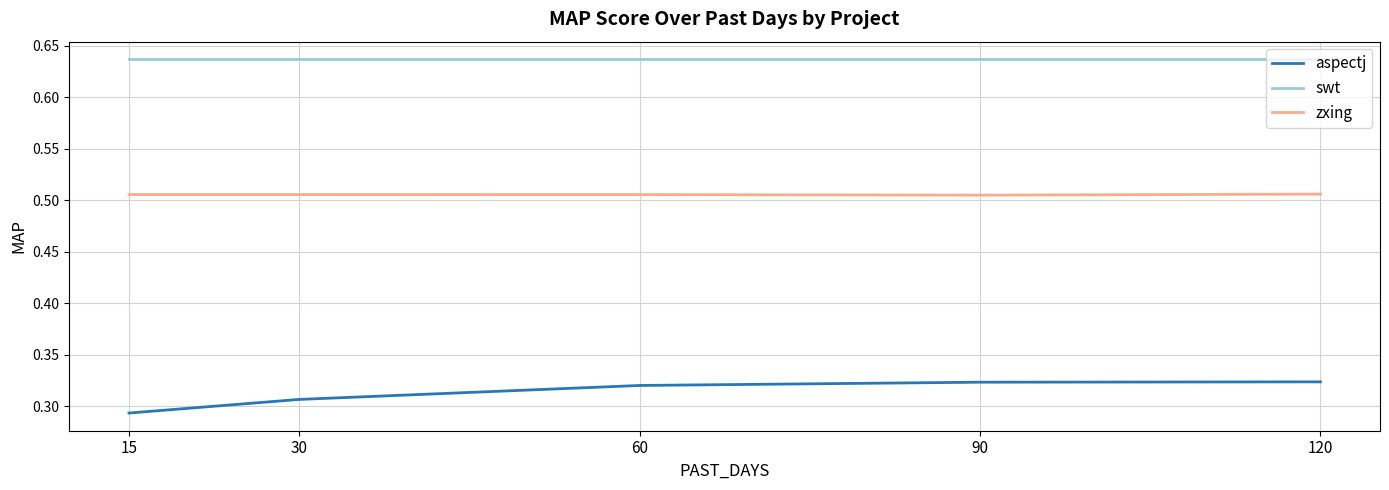

Rank the series at 15 from highest to lowest value.

swt, zxing, aspectj